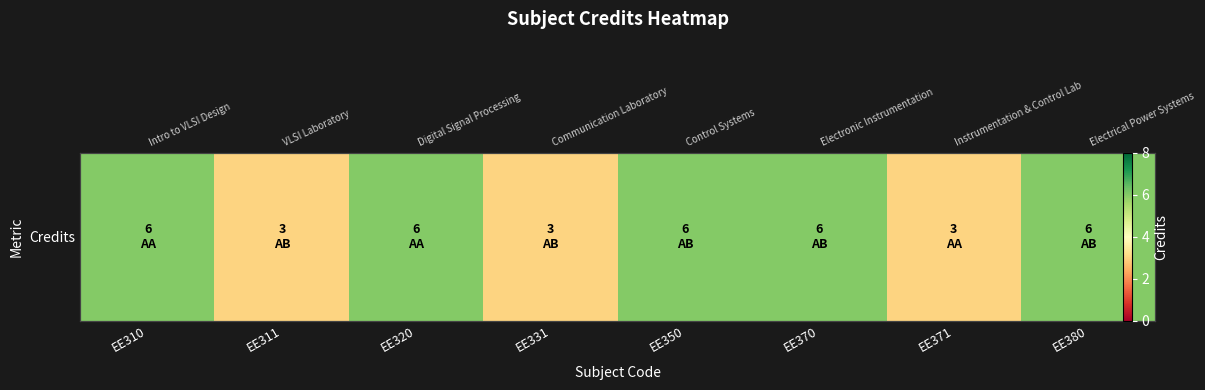

Where is the data nearest to the value 4?

EE311